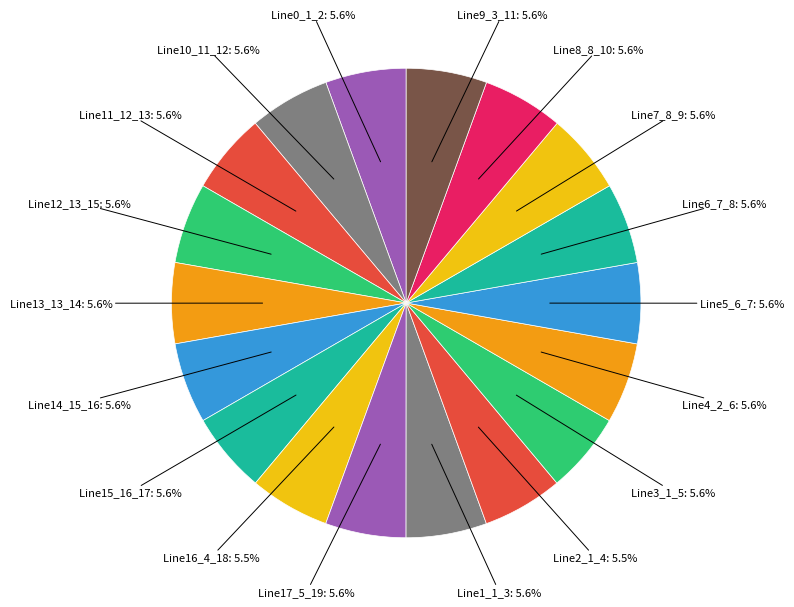

How many slices are in this pie chart?

18